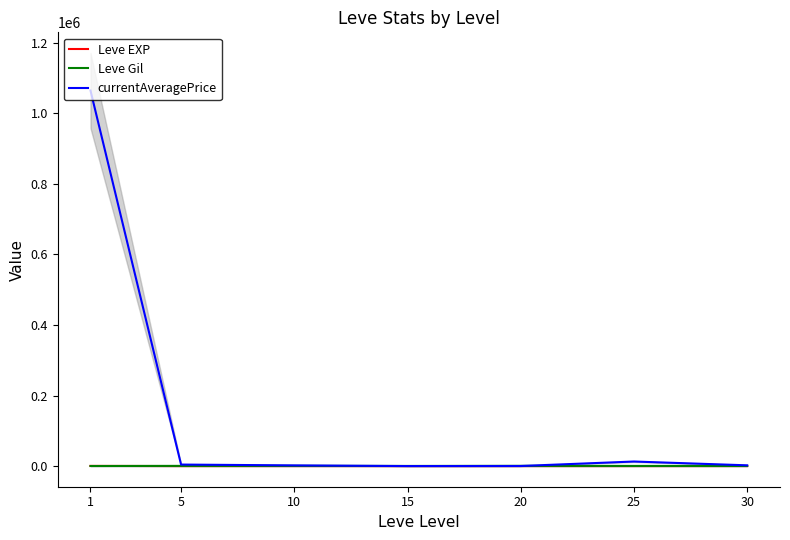

Which category has the highest value across all series?

1